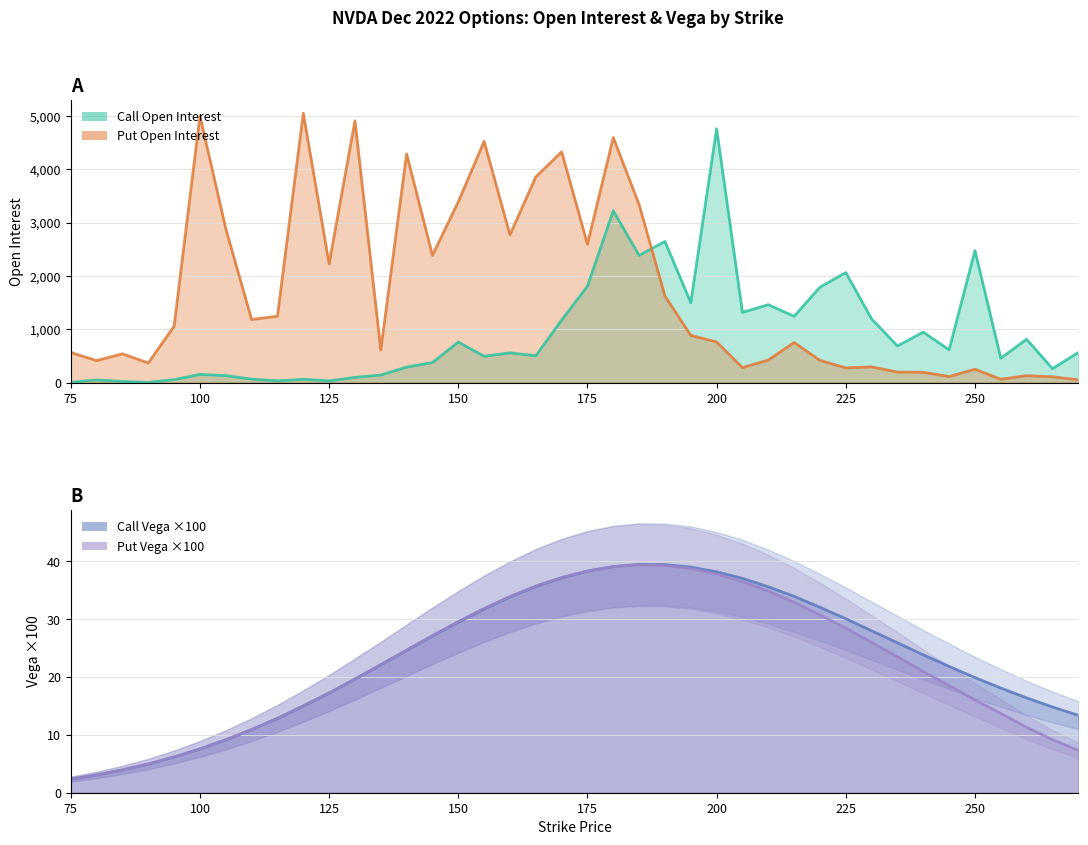

What is the sum of the Call Vega x100 values at 195 and 225?

69.1